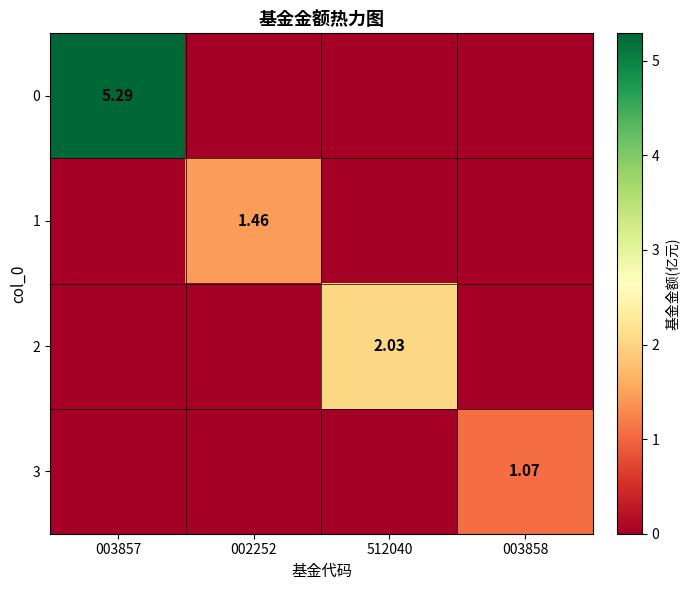

Is the value of 0 at 003857 greater than the value of 2 at 512040?

Yes